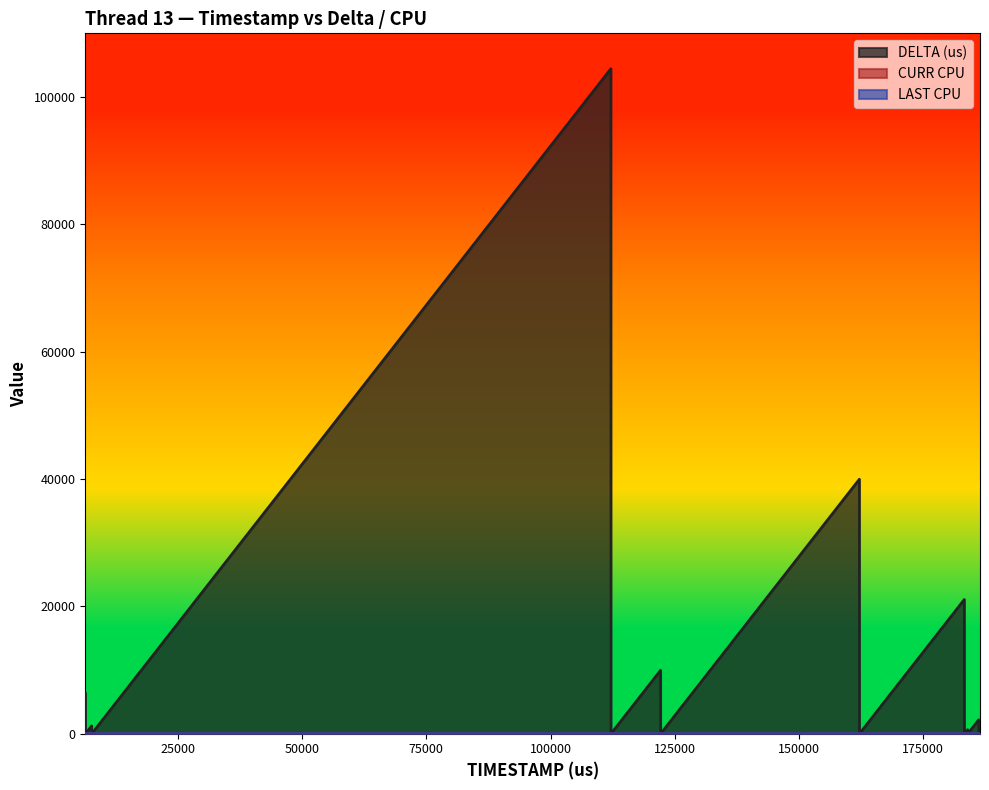

Which label corresponds to the largest value in the chart?

112128